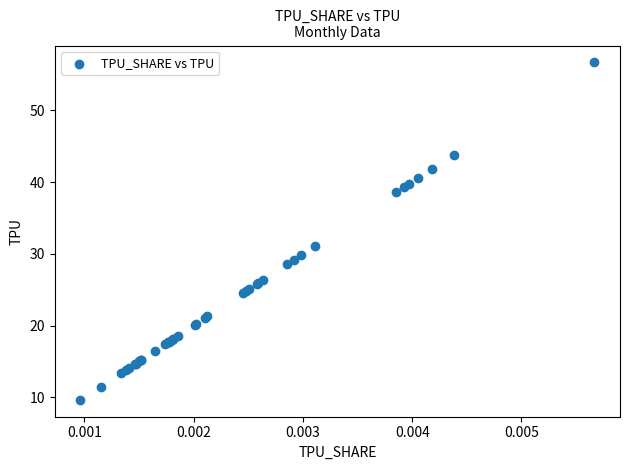

What Y value in the scatter plot is closest to 33?

31.1